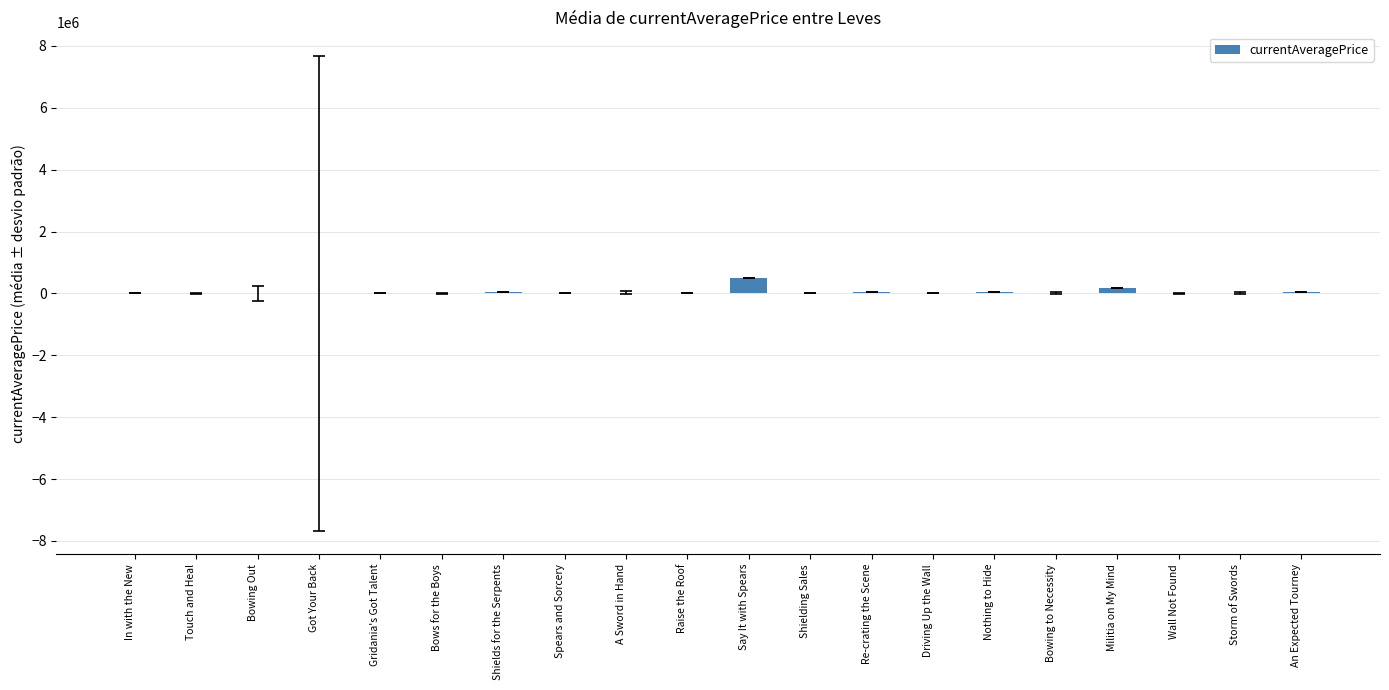

What is the average value?

44203.7